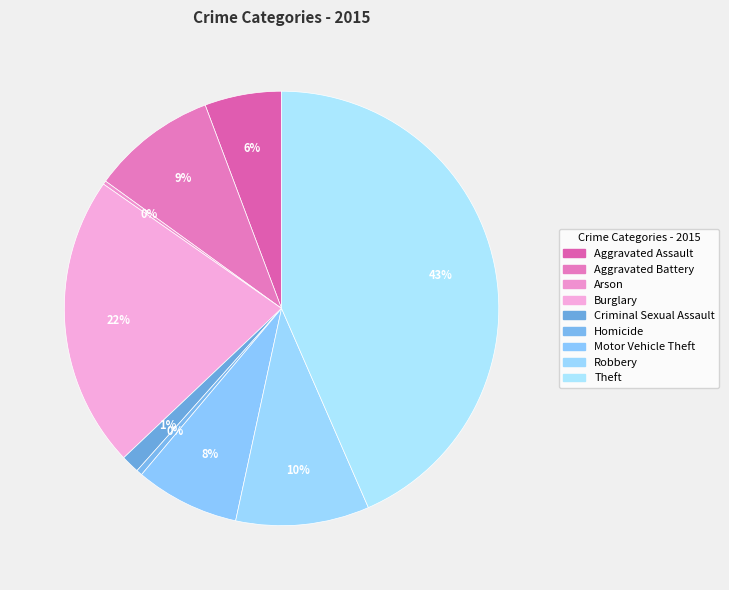

Rank the categories by value from highest to lowest.

Theft, Burglary, Robbery, Aggravated Battery, Motor Vehicle Theft, Aggravated Assault, Criminal Sexual Assault, Homicide, Arson